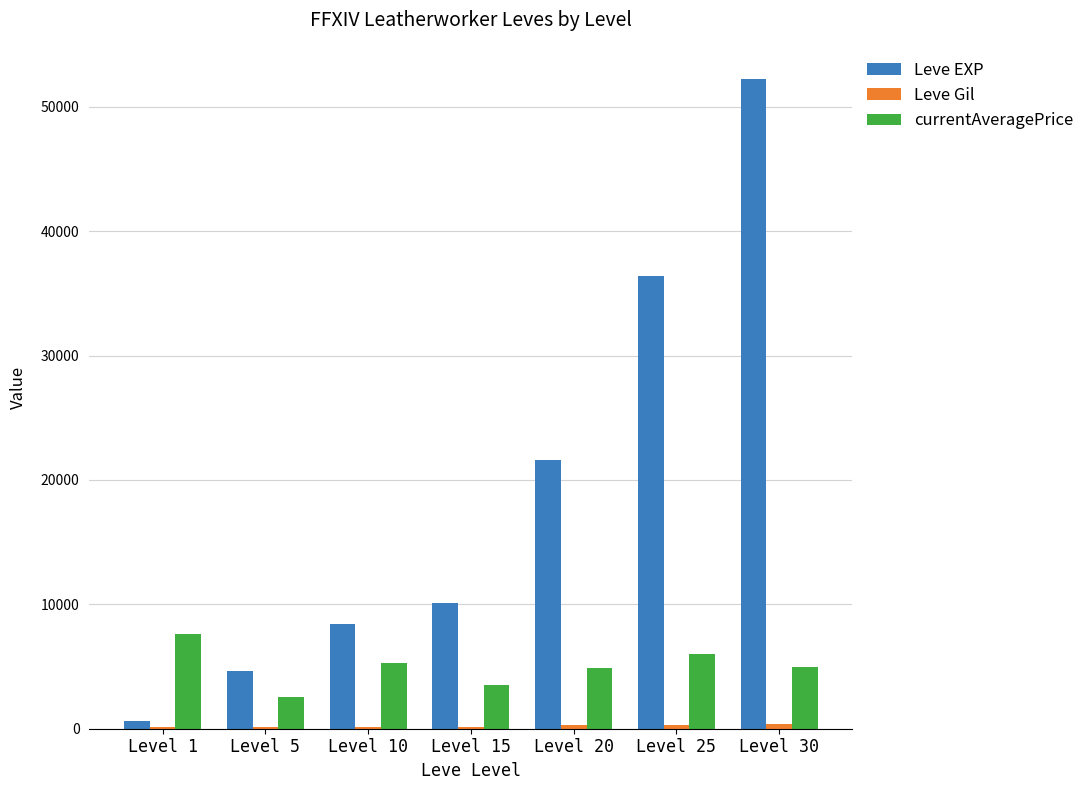

At which label is Leve EXP closest to 26425?

Level 20